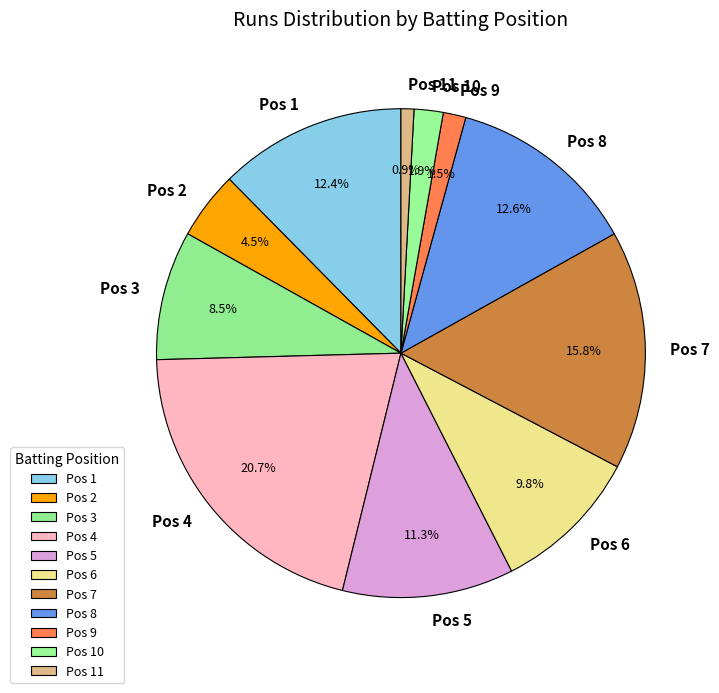

Is there any slice that represents more than half of the pie?

No